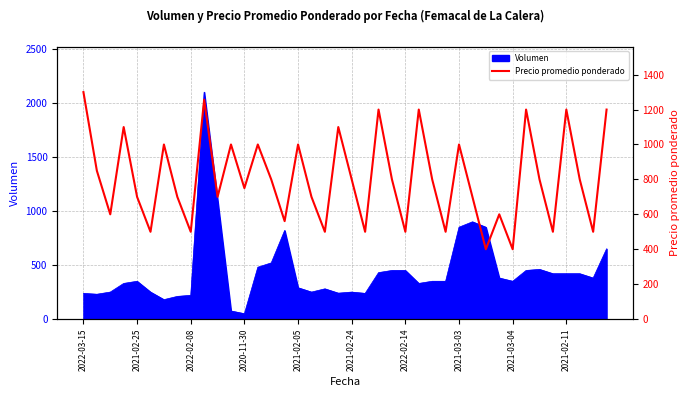

What is the difference between the second highest and second lowest values?

857